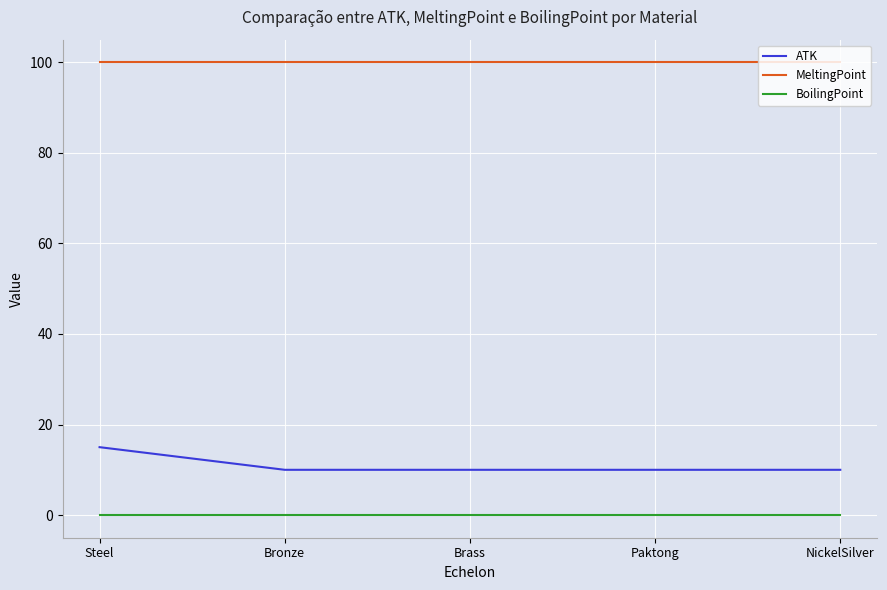

What is the minimum value for MeltingPoint?

100